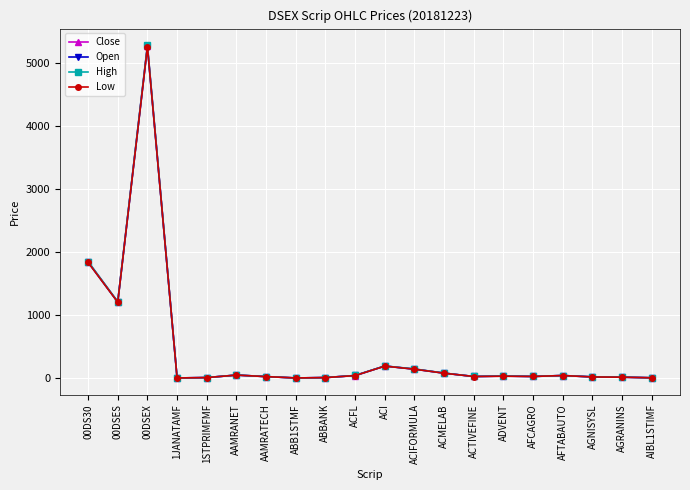

Where is Close nearest to the value 2643?

00DS30